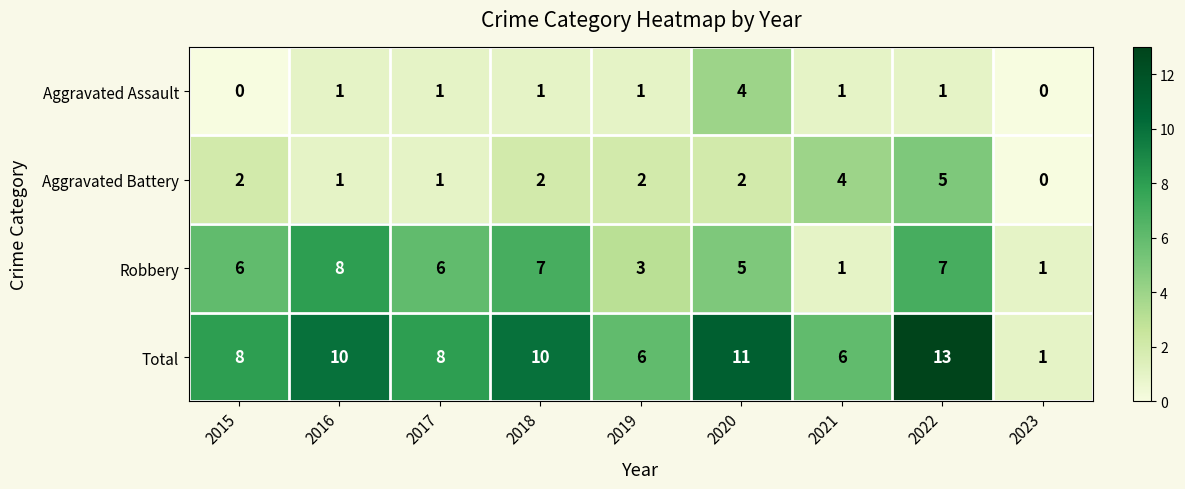

Rank the series by their maximum value, from highest to lowest.

Total, Robbery, Aggravated Battery, Aggravated Assault